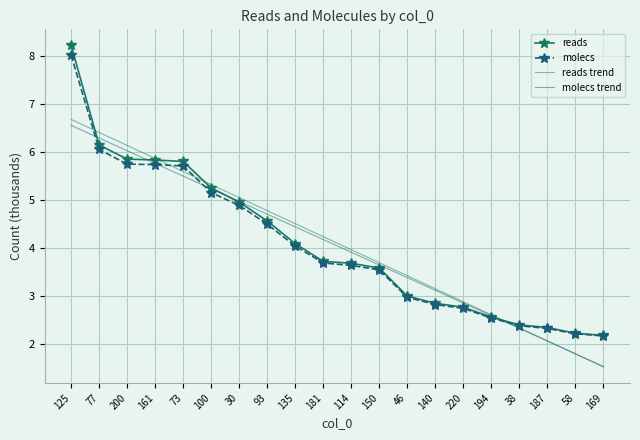

Count the number of categories in the chart.

20